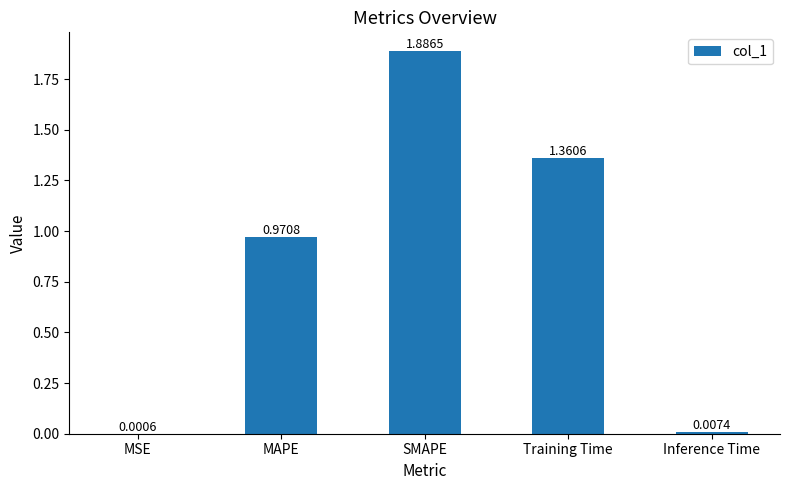

Which label corresponds to the largest value in the chart?

SMAPE